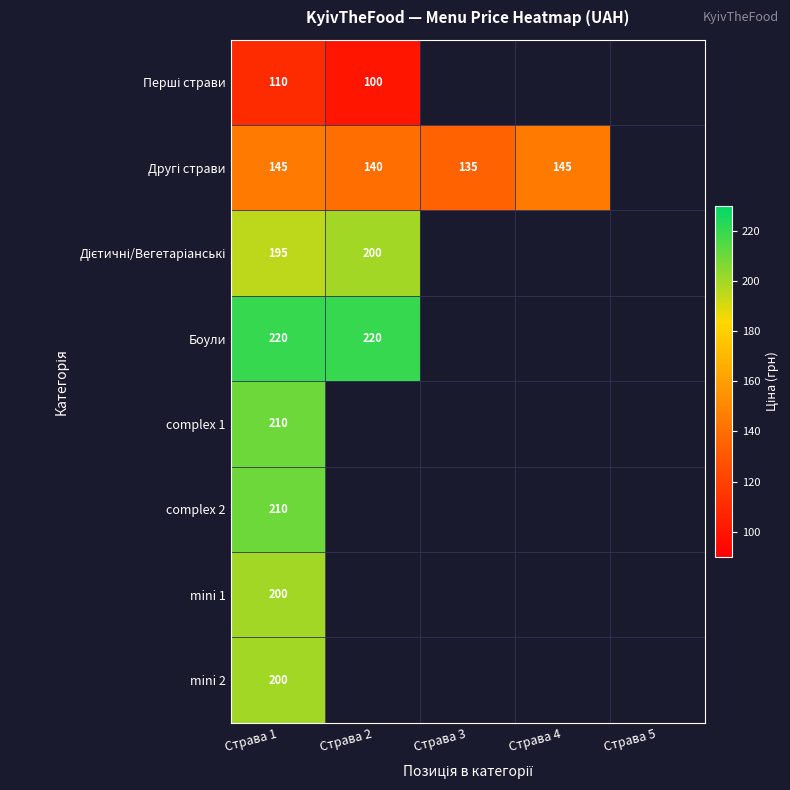

How many distinct data groups are displayed?

8